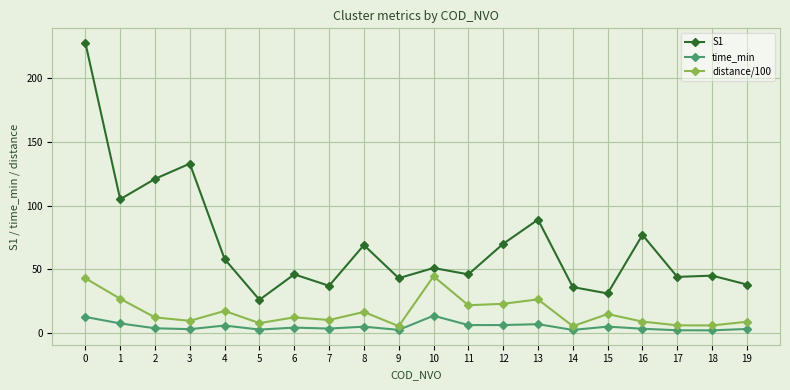

What is the spread (max minus min) of values at 10?

37.5